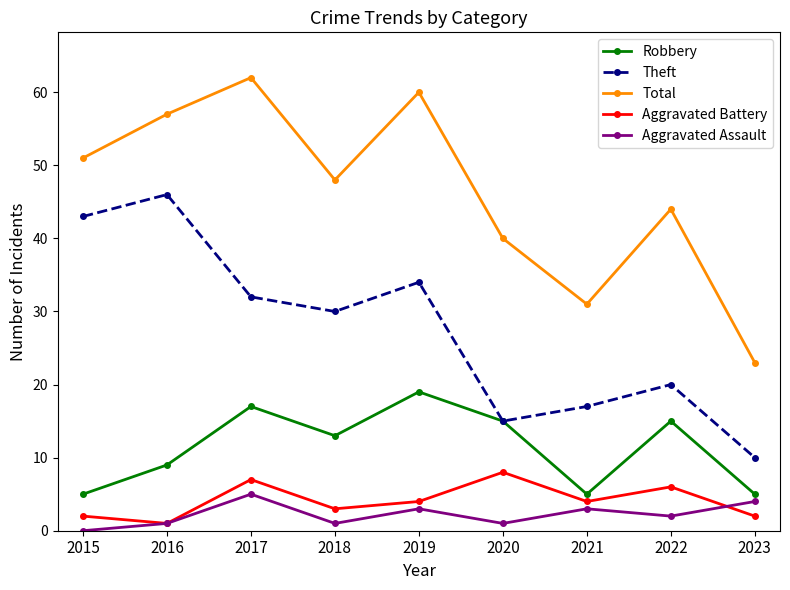

Which series has the widest spread of values?

Total